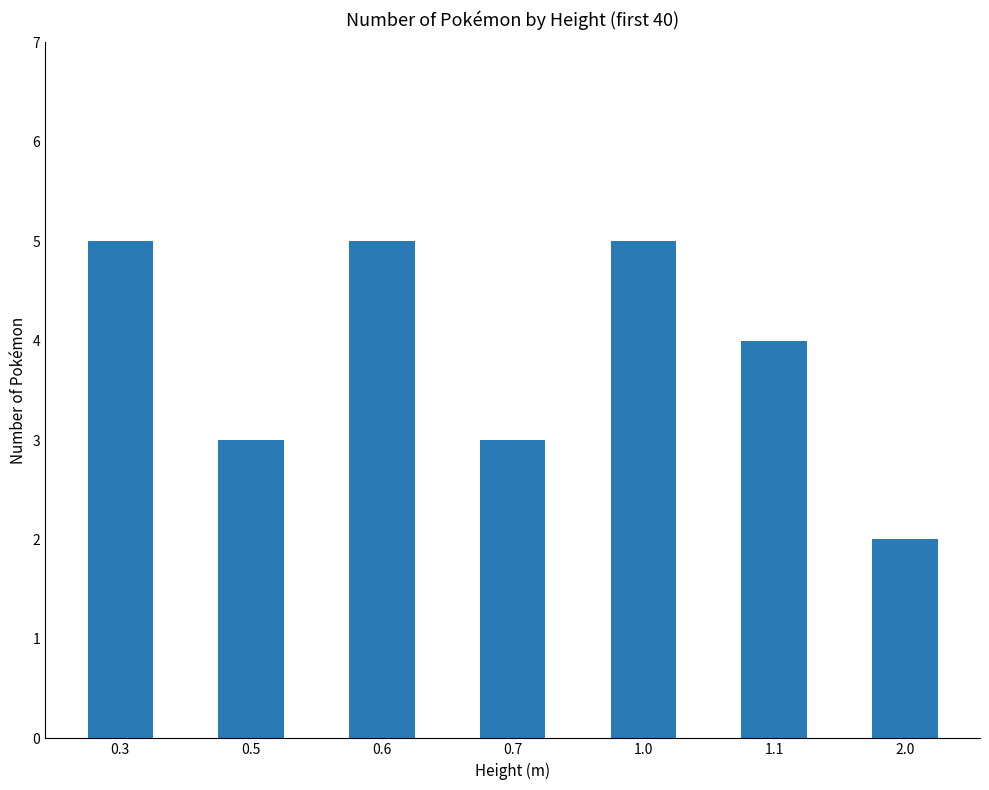

Approximately how many times larger is the value at 0.3 compared to 0.6?

1.0